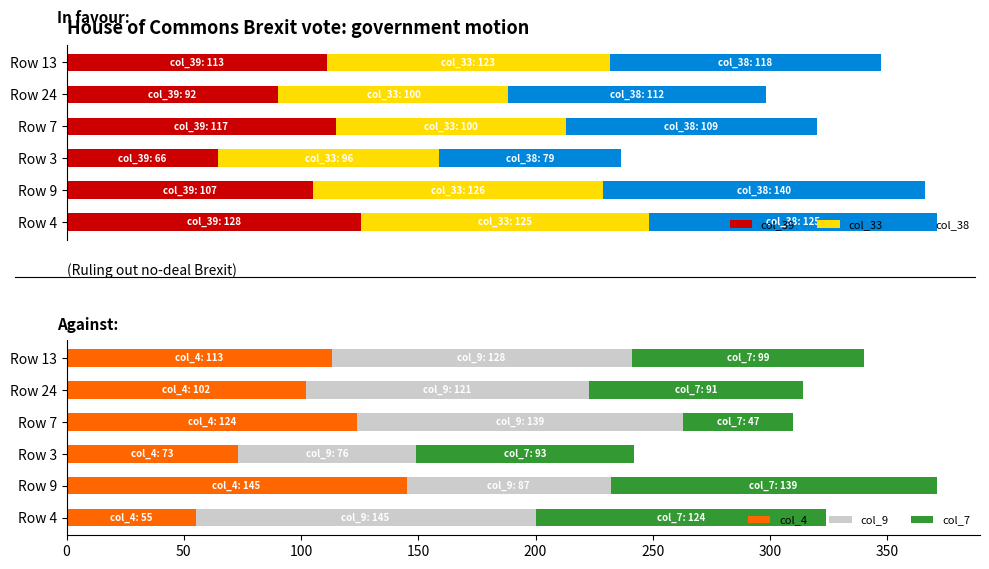

What is the difference between the maximum and minimum values in the col_39 series?

62